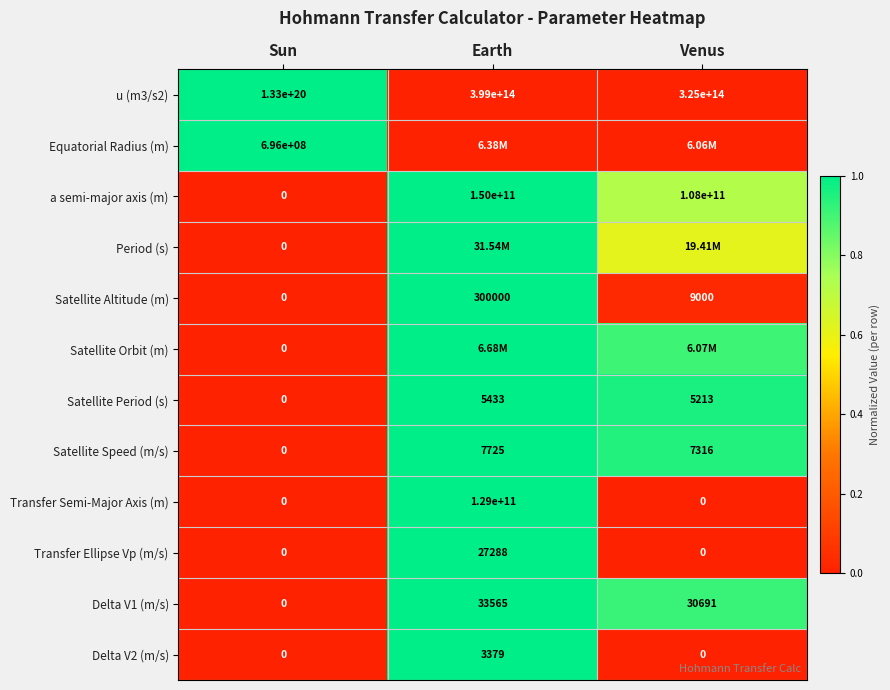

Rank the categories by a semi-major axis (m) value from highest to lowest.

Earth, Venus, Sun